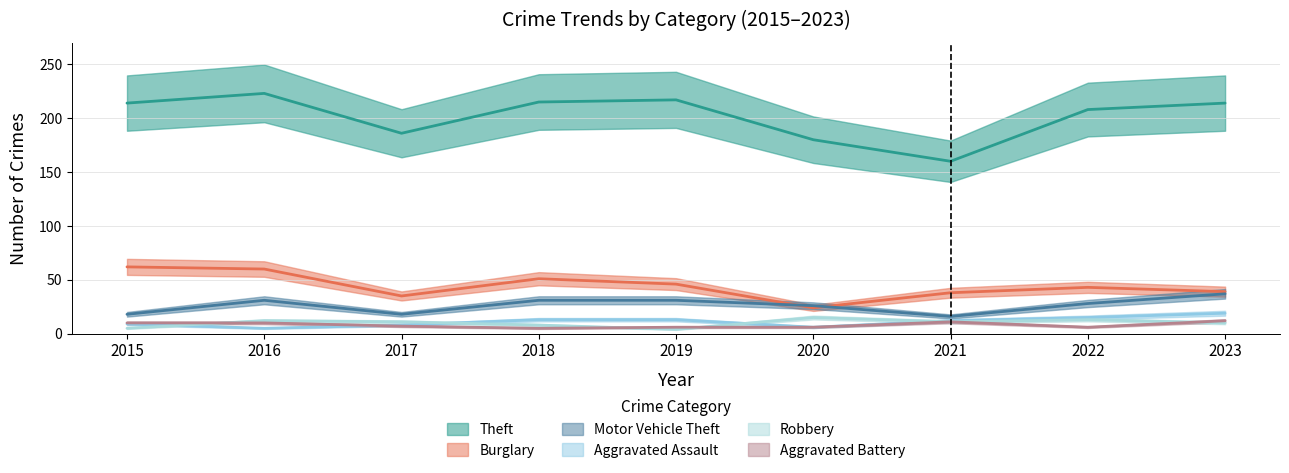

Which series has the widest spread of values?

Theft